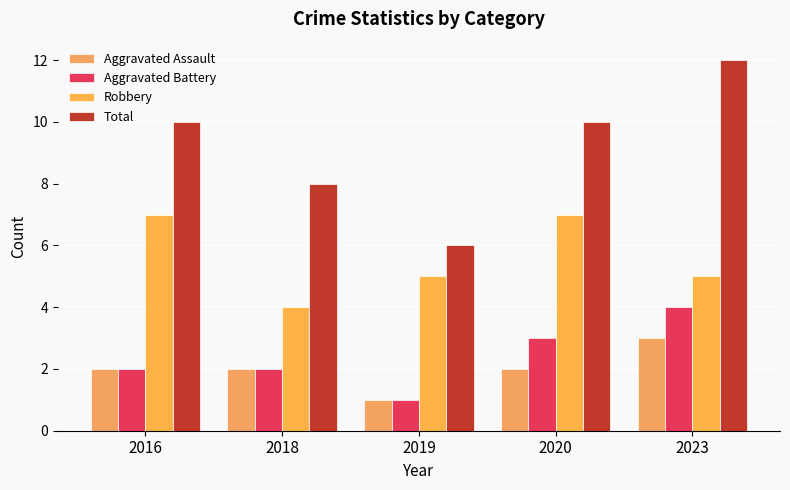

At which category does the chart reach its peak across all series?

2023